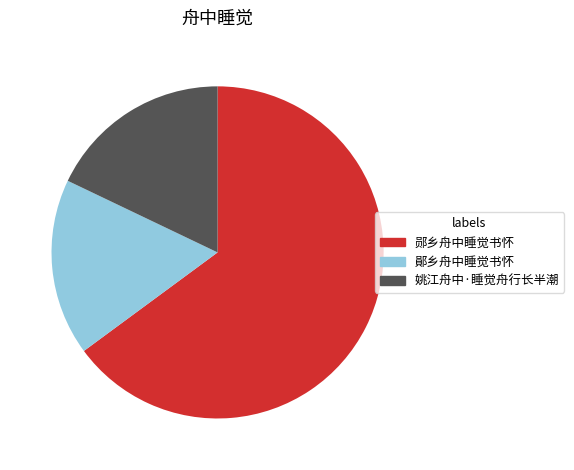

Which slice is the largest?

郧乡舟中睡觉书怀